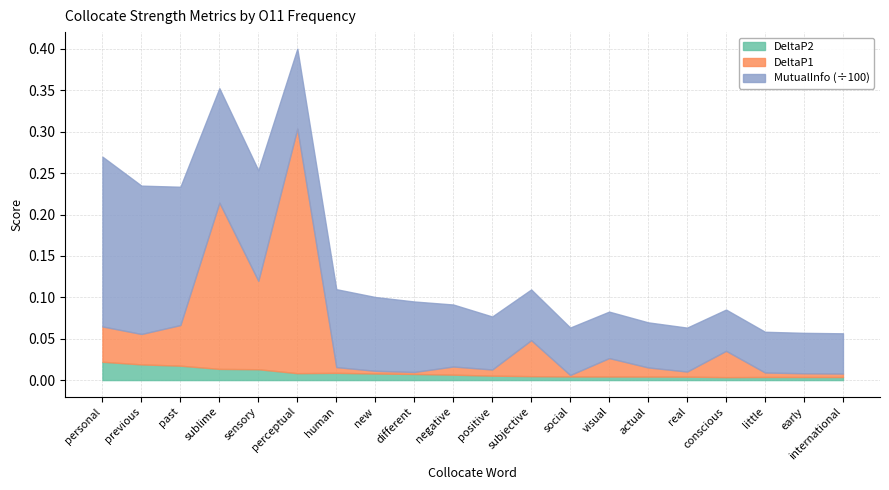

At which category is the sum across all series the highest?

perceptual